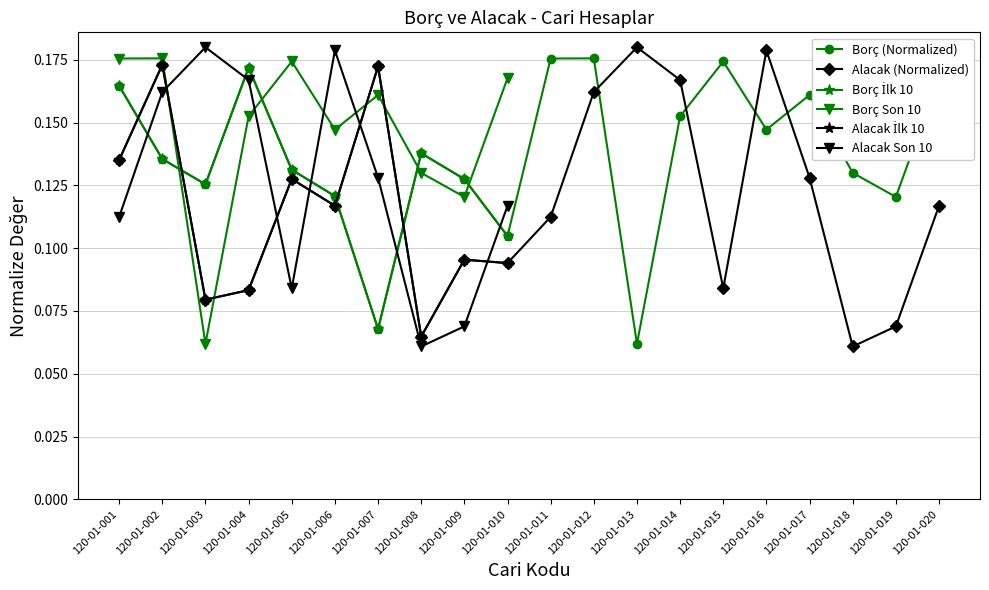

List the series in order of their overall mean, highest first.

Borç, Alacak